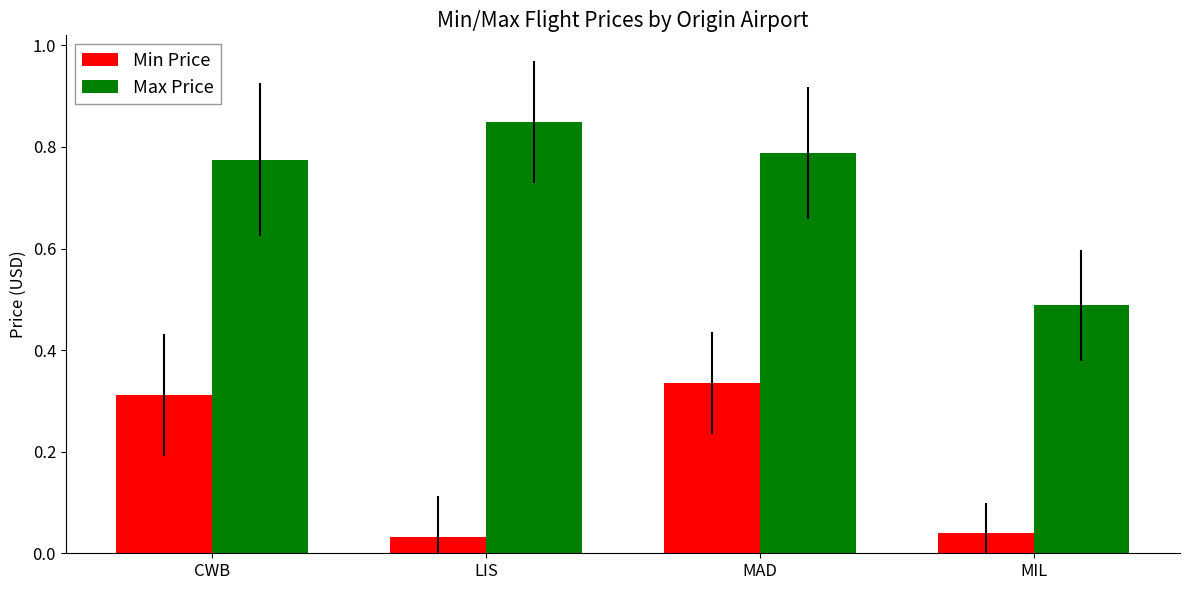

How many groups of bars are there?

4